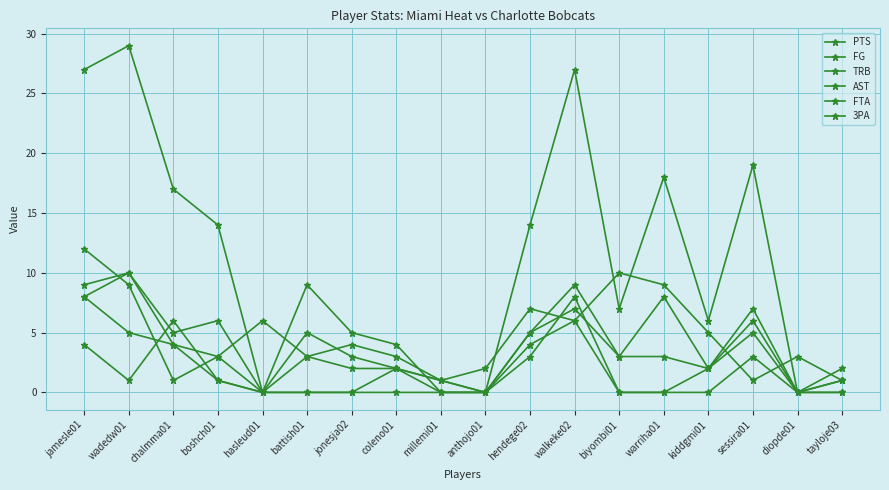

Which series has the widest spread of values?

PTS